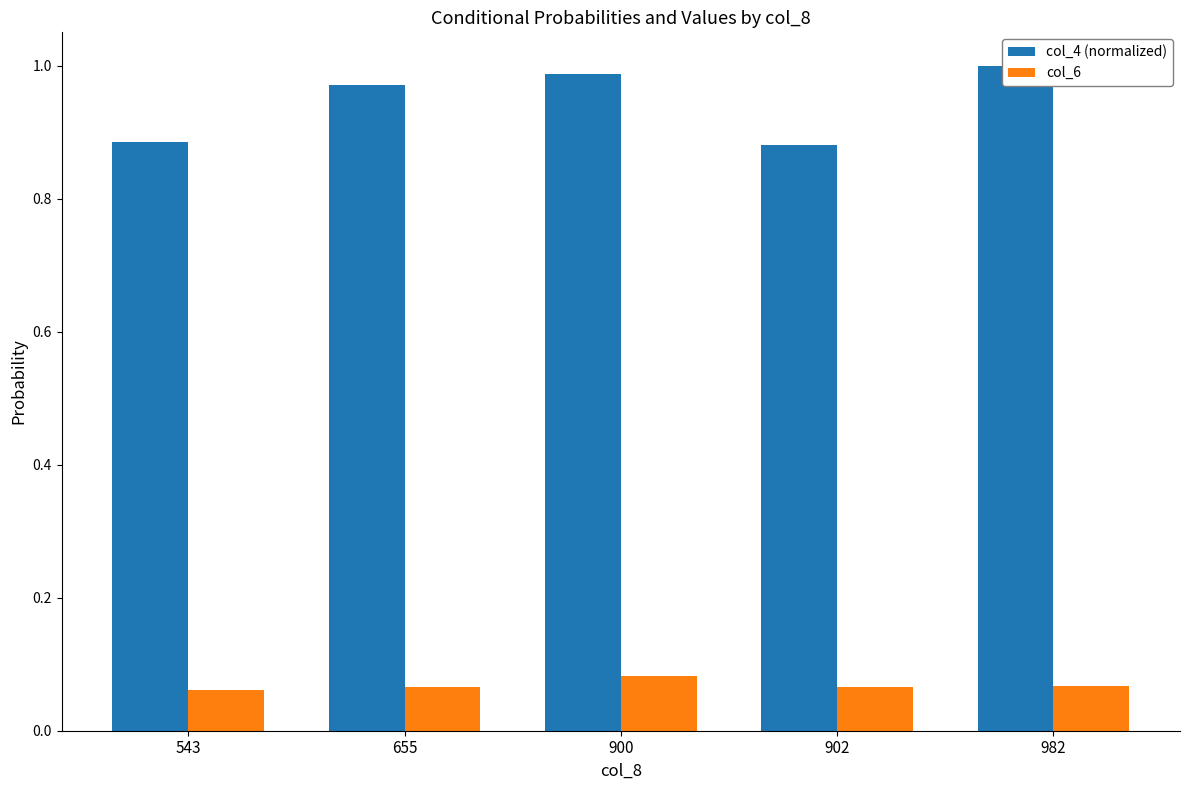

Reading left to right, what are all the values shown in this chart?

col_4 (normalized): 543=0.9	655=1.0	900=1.0	902=0.9	982=1.0
col_6: 543=0.1	655=0.1	900=0.1	902=0.1	982=0.1